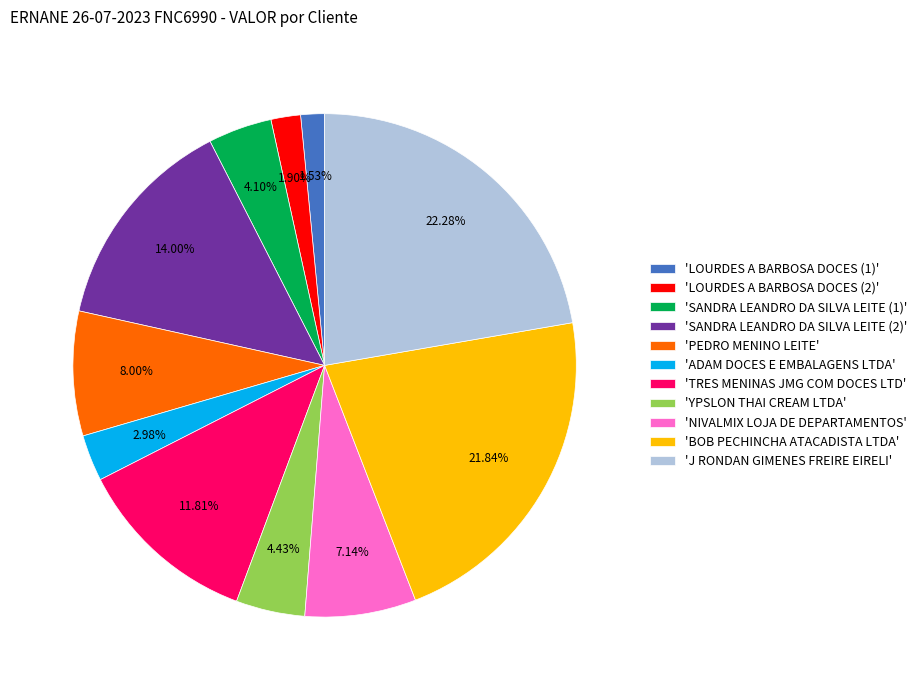

Do 'ADAM DOCES E EMBALAGENS LTDA' and 'YPSLON THAI CREAM LTDA' together represent more than half of the pie?

No